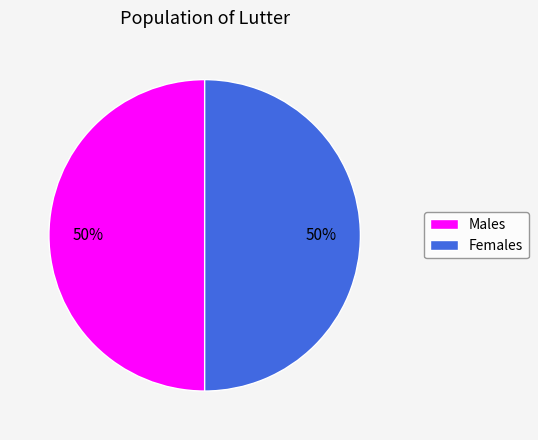

Is the sum of Females and Males greater than half?

Yes